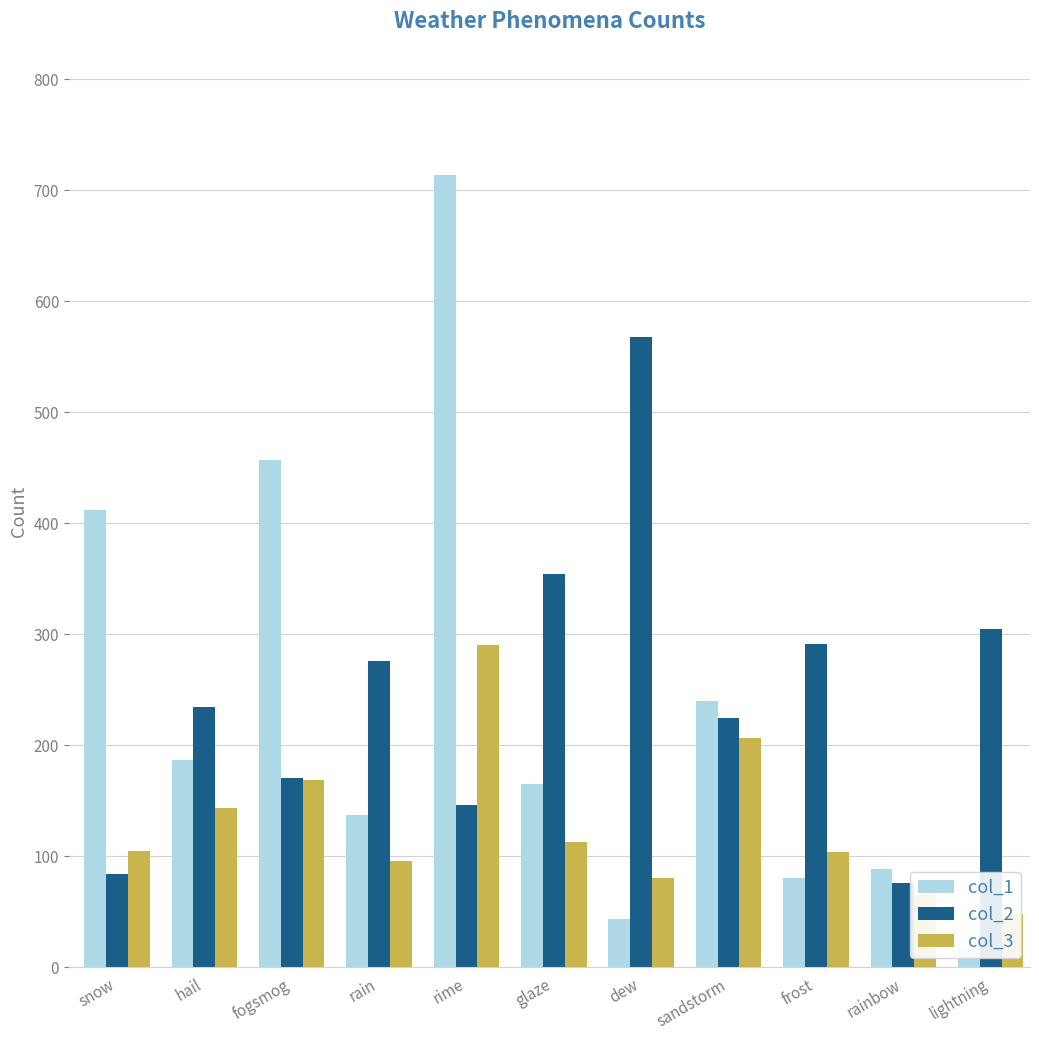

Which category has the lowest value across all series?

lightning